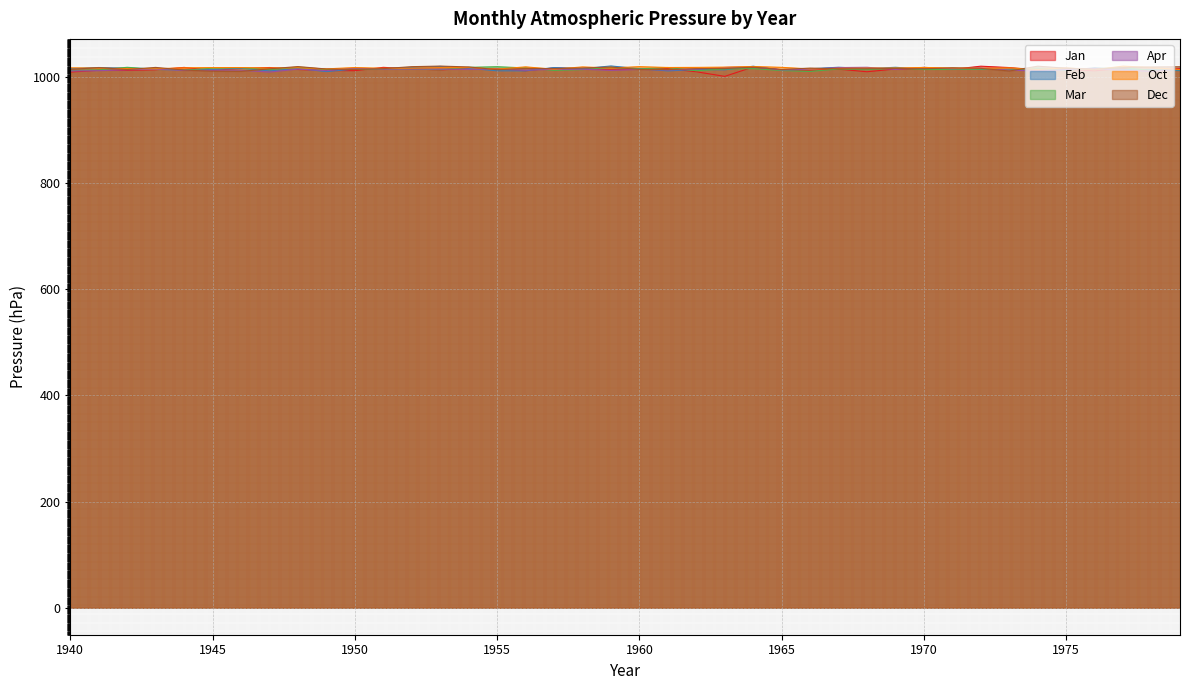

What is the minimum value for Jan?

1001.5